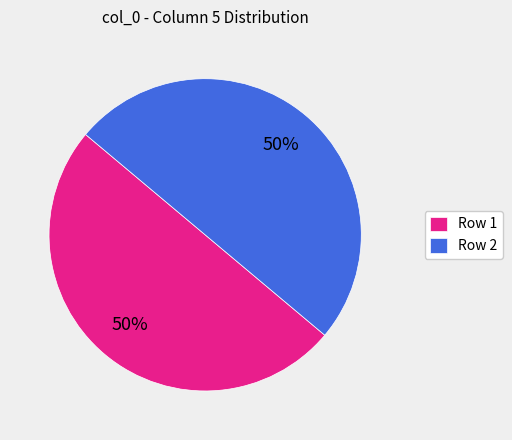

Approximately how many times larger is the value at Row 2 compared to Row 1?

1.0